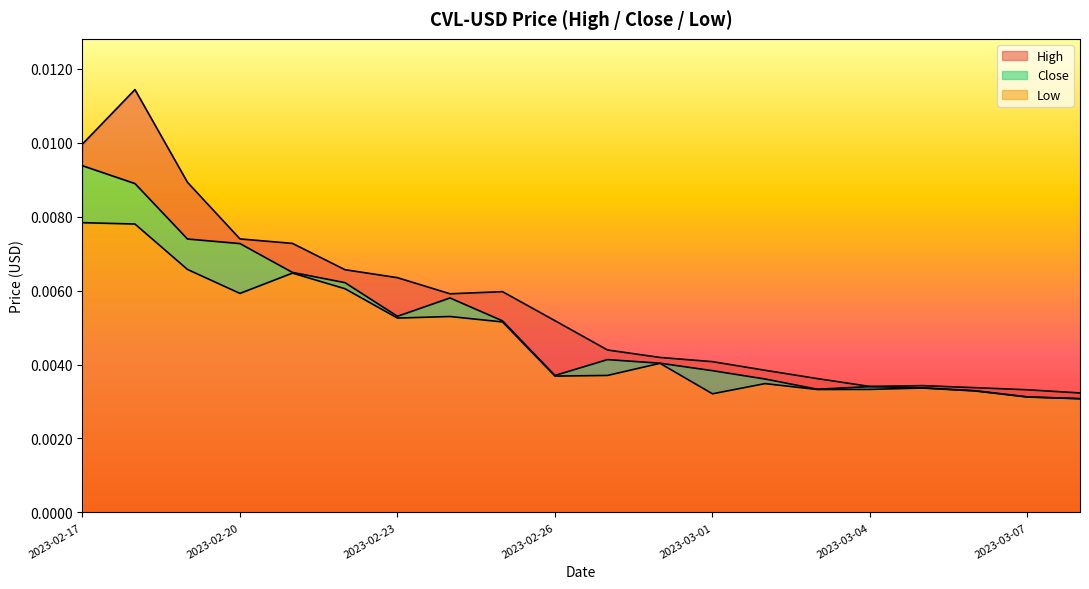

At 2023-02-25, list the series in order from smallest to largest.

Low, Close, High